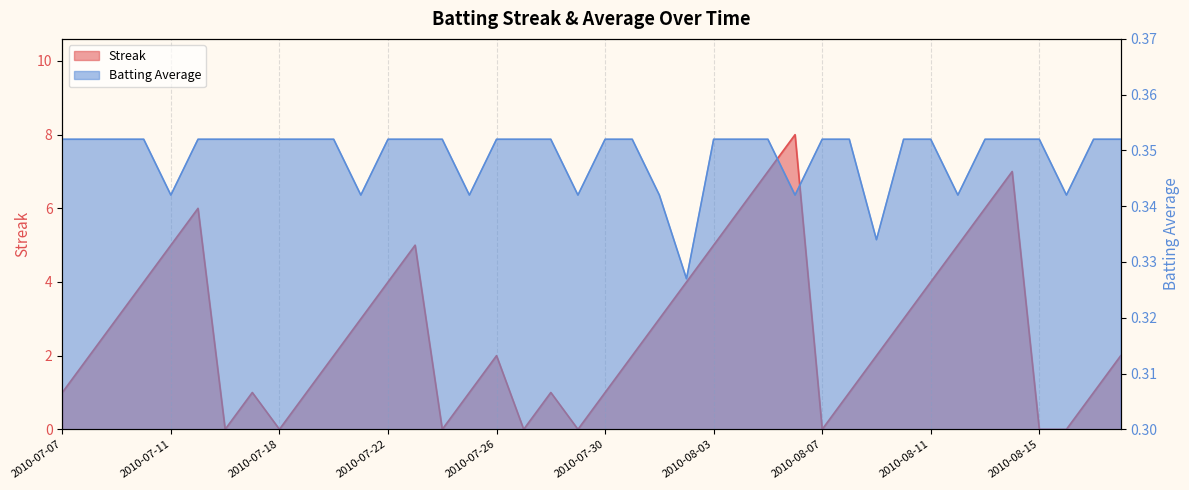

How many Batting Average1 values are between 0 and 1?

40